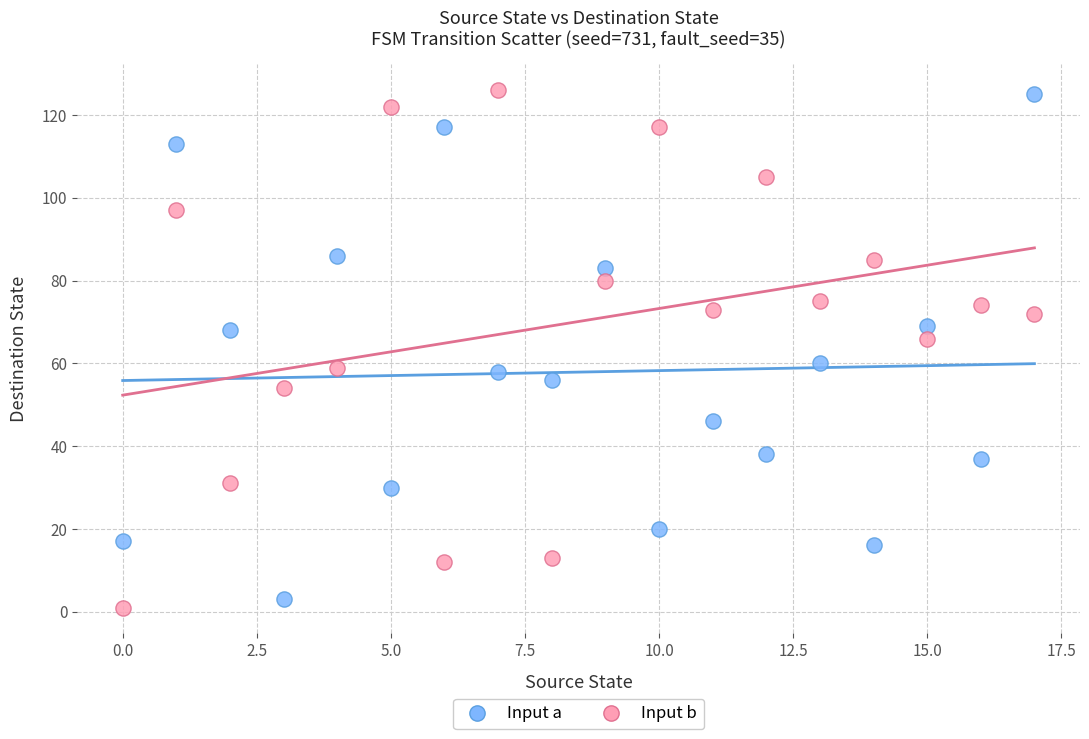

What are all the series names shown in the legend?

Input a, Input b